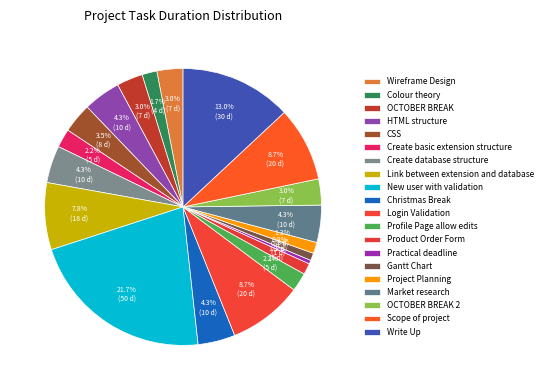

Is there a majority slice in this chart?

No